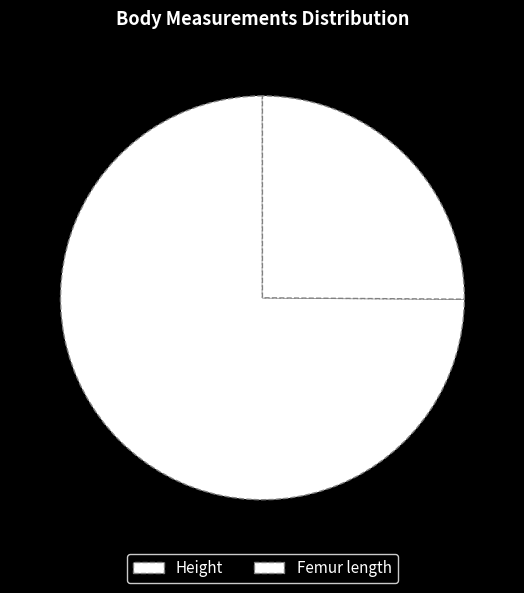

What portion of the pie excludes Femur length?

74.9%